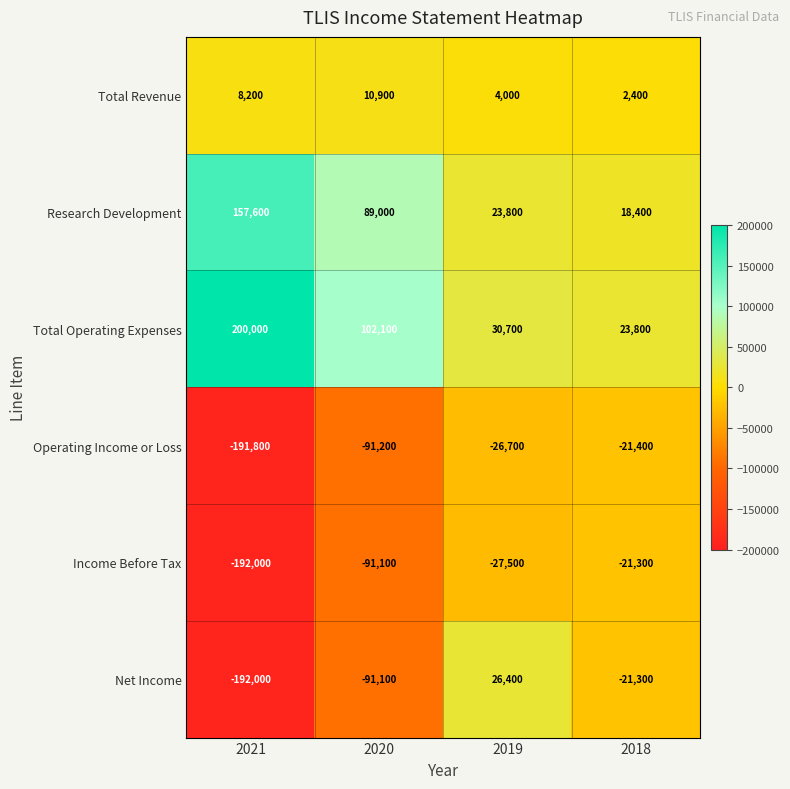

The Income Before Tax series shows -6917 at 2019. True or false?

False